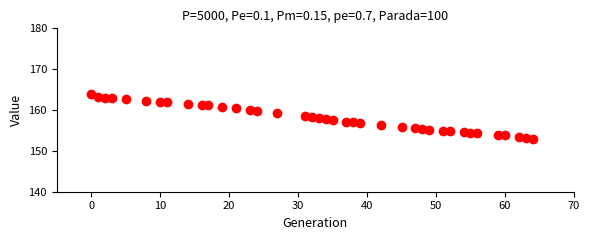

What is the range of Y values (max minus min)?

10.9